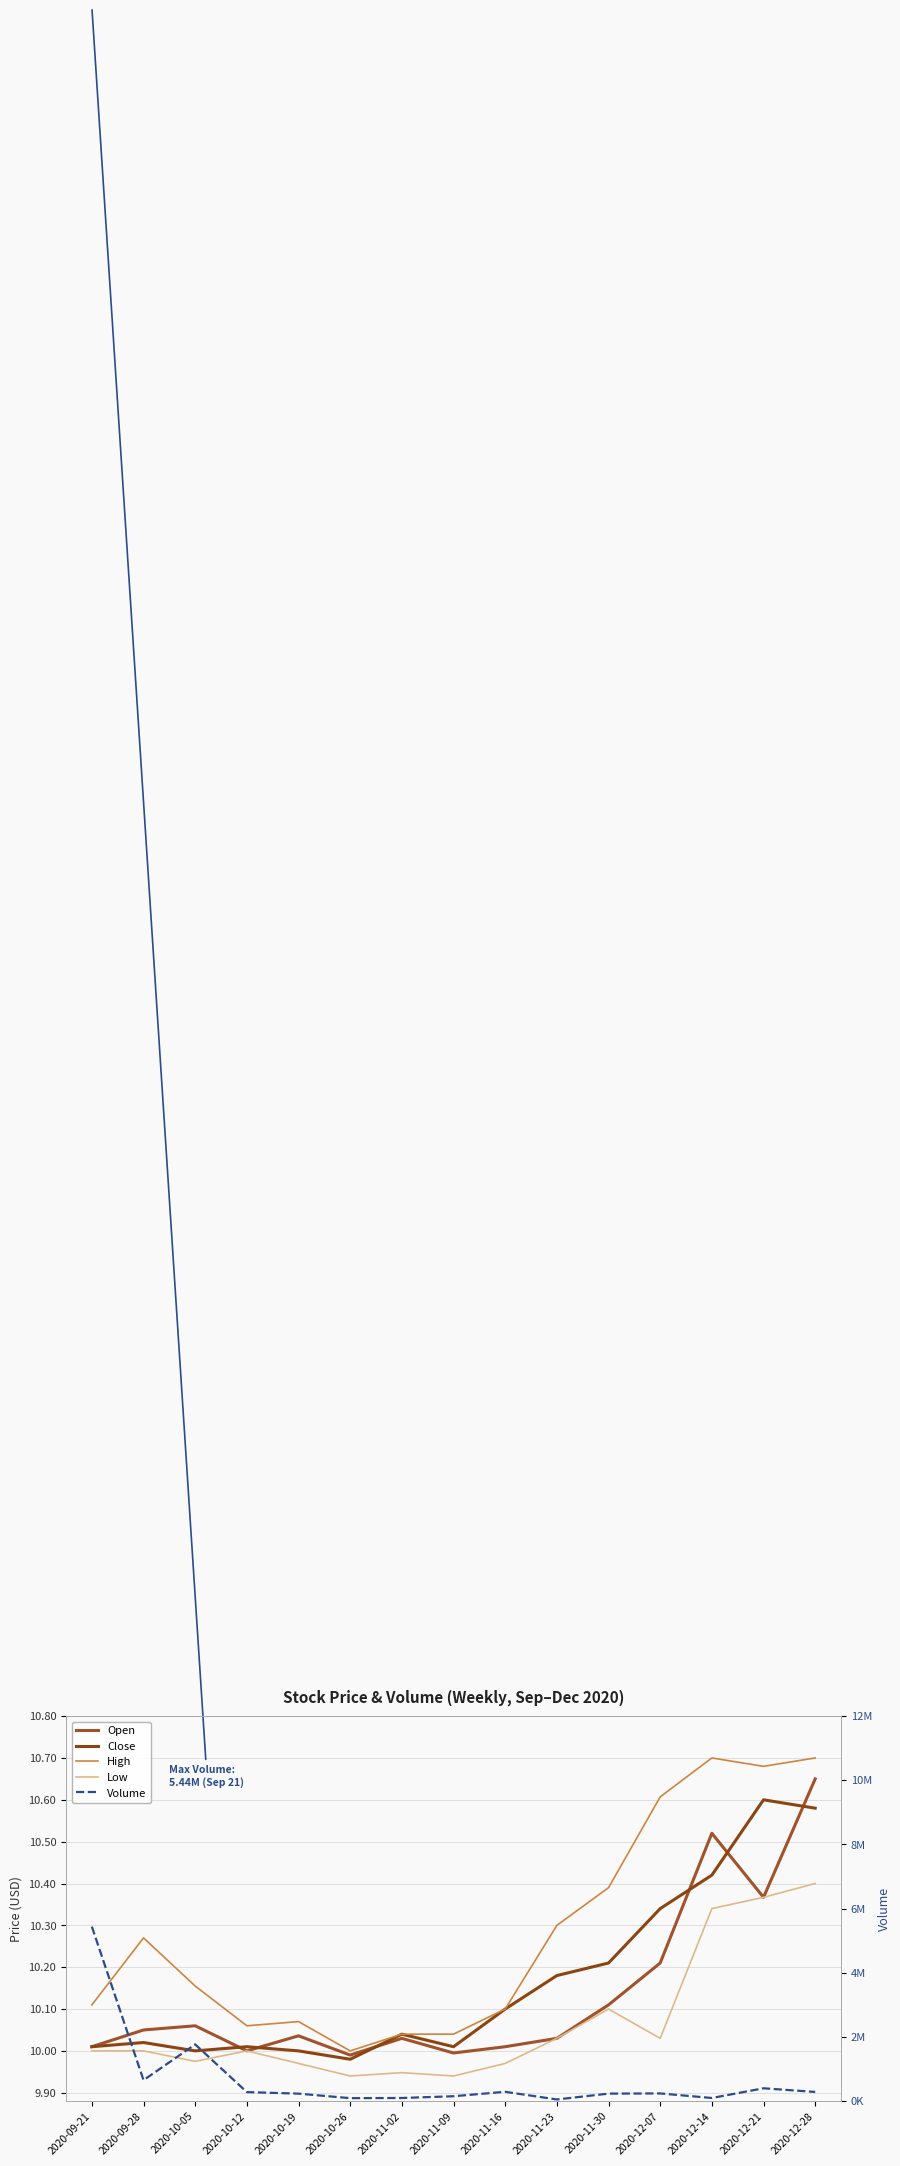

How many values in the High series exceed 10?

14